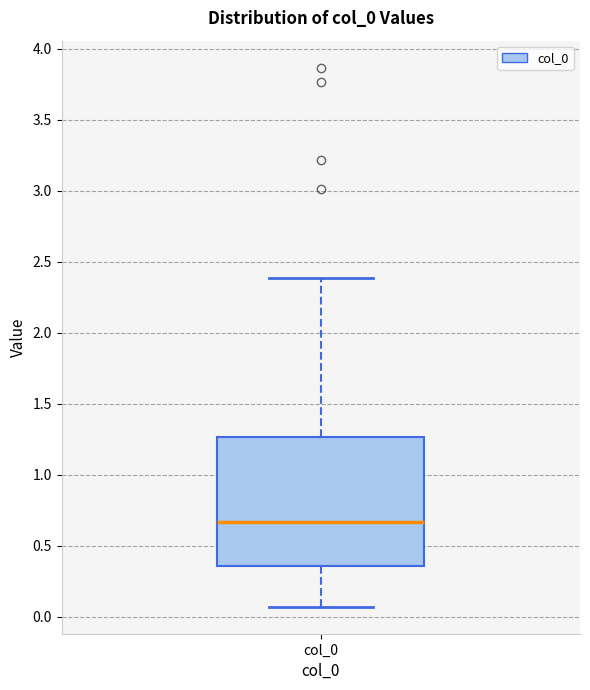

Read this box plot against the y-axis: the position of the median line, the range covered by the box, and the ends of both whiskers. The values are not printed on the chart, so give them approximately, as read against the axis.

median 0.65, box 0.35 to 1.25, whiskers 0.05 to 2.40